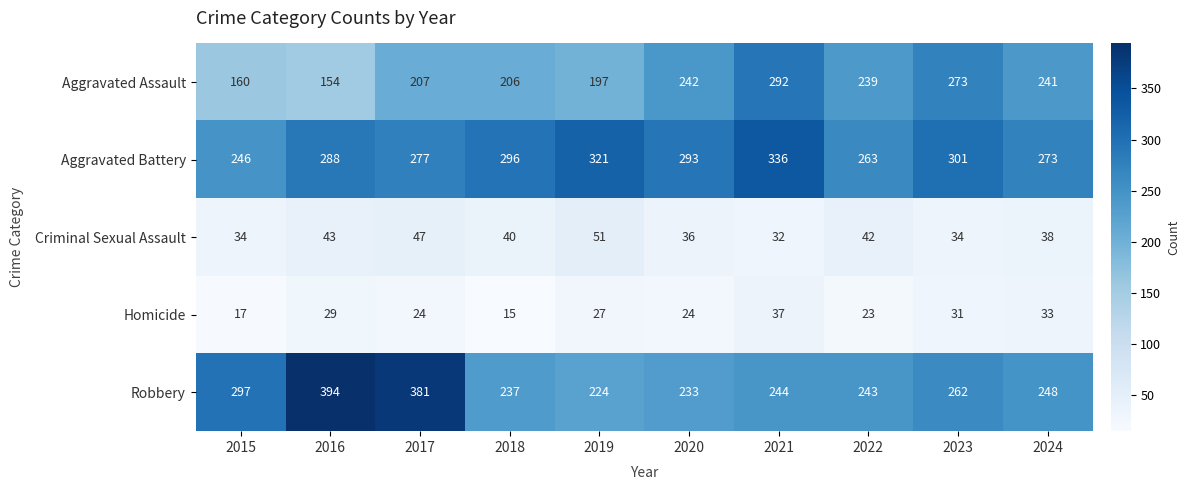

How many data points does each series have?

10